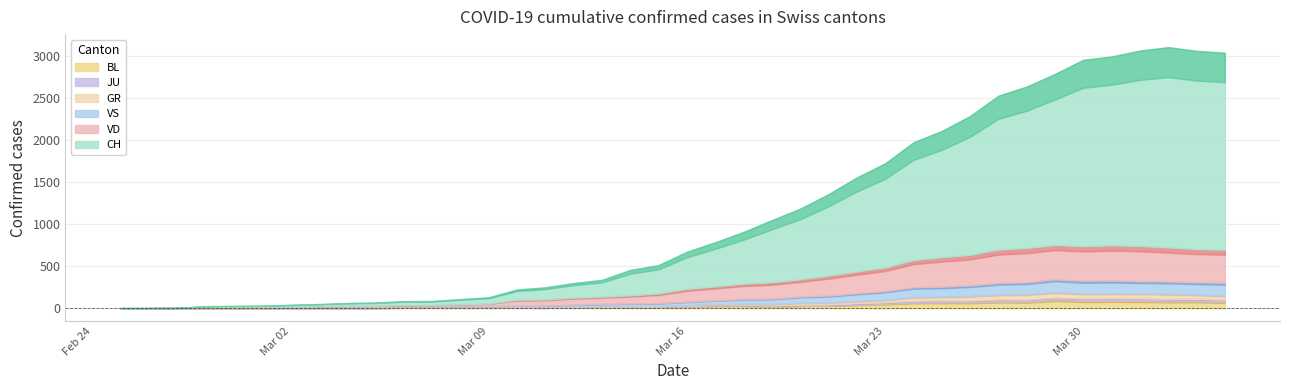

At how many categories does at least one series exceed 489?

19